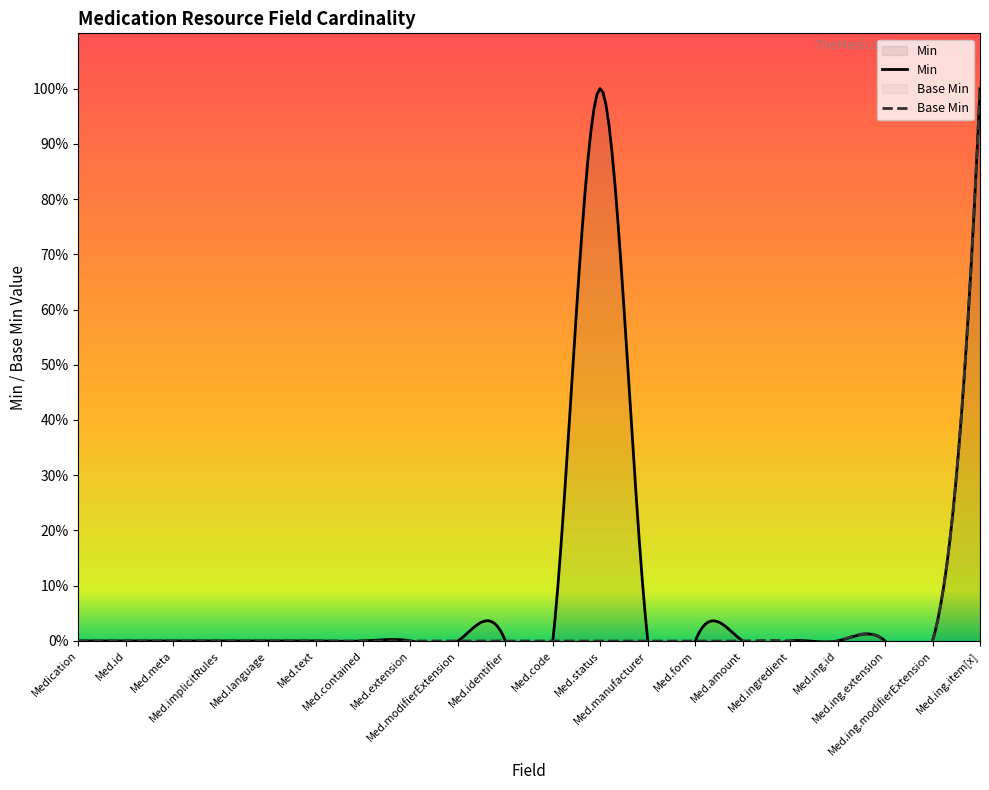

Reading left to right, what are all the values shown in this chart?

Min: 0	0	0	0	0	0	0	0	0	0	0	1	0	0	0	0	0	0	0	1
Base Min: 0	0	0	0	0	0	0	0	0	0	0	0	0	0	0	0	0	0	0	1